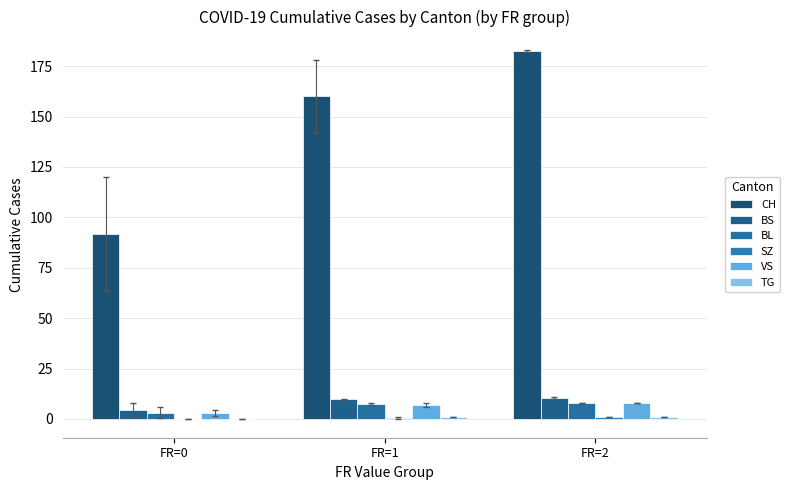

Is the value of SZ at FR=2 greater than the value of BL at FR=0?

No